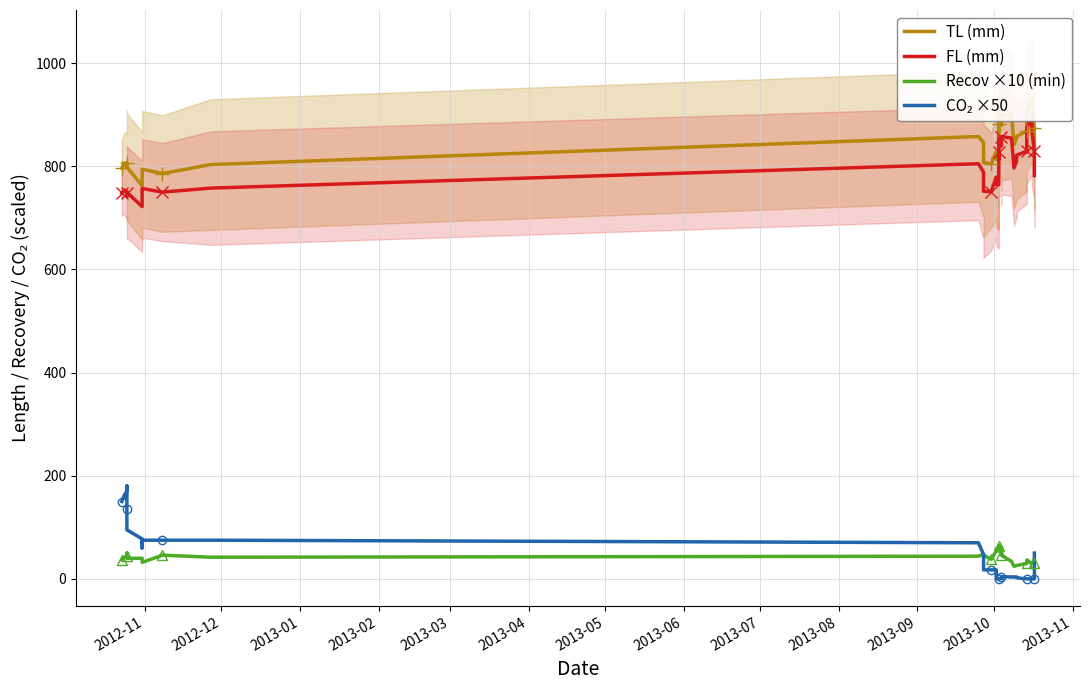

True or false: Recov ×10 (min) and TL (mm) cross at least once.

False